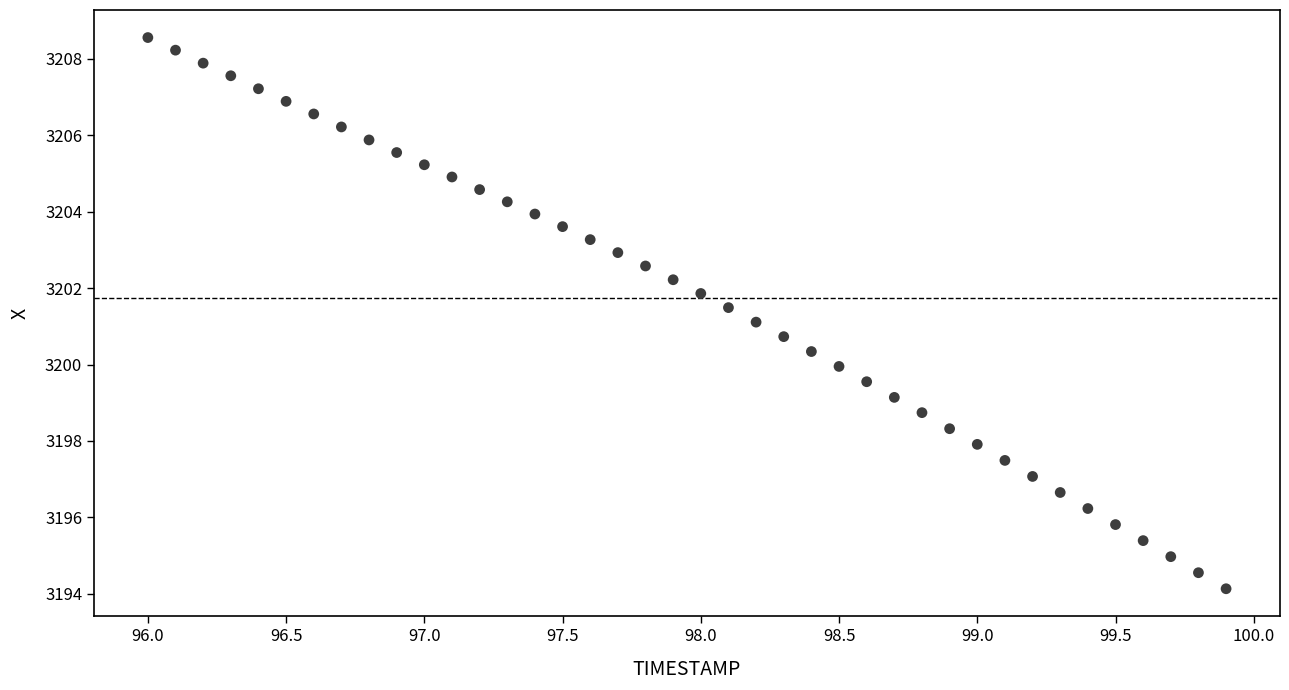

What is the range of Y values (max minus min)?

14.4